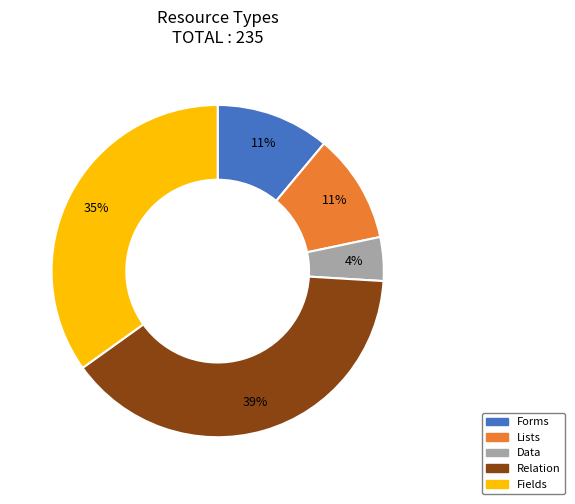

True or false: Relation accounts for 39% of the total.

True